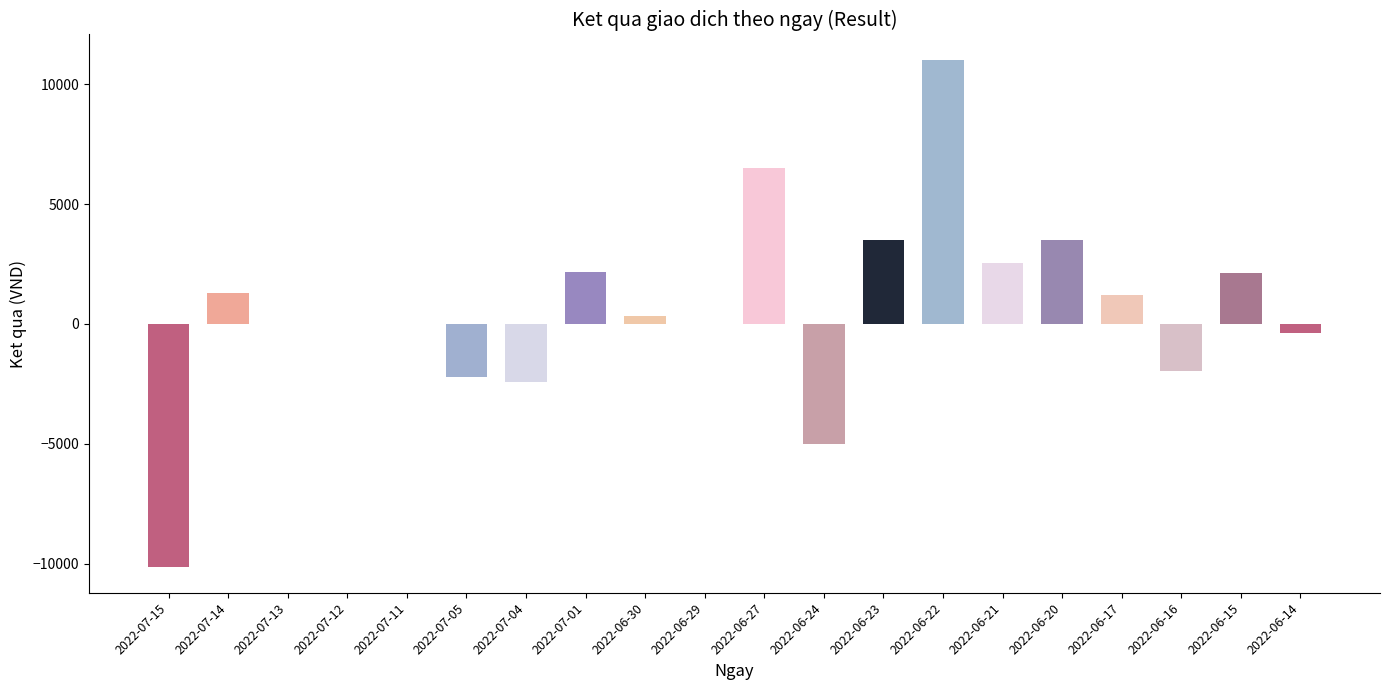

Are the bars horizontal?

No